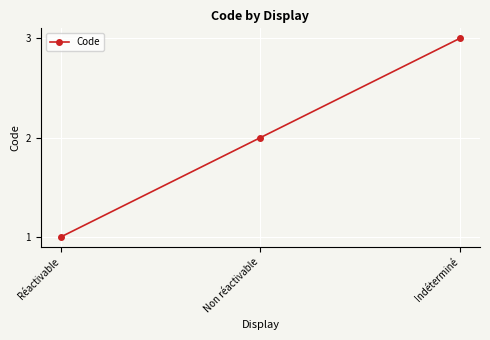

Reading left to right, extract all data points from this chart.

1	2	3